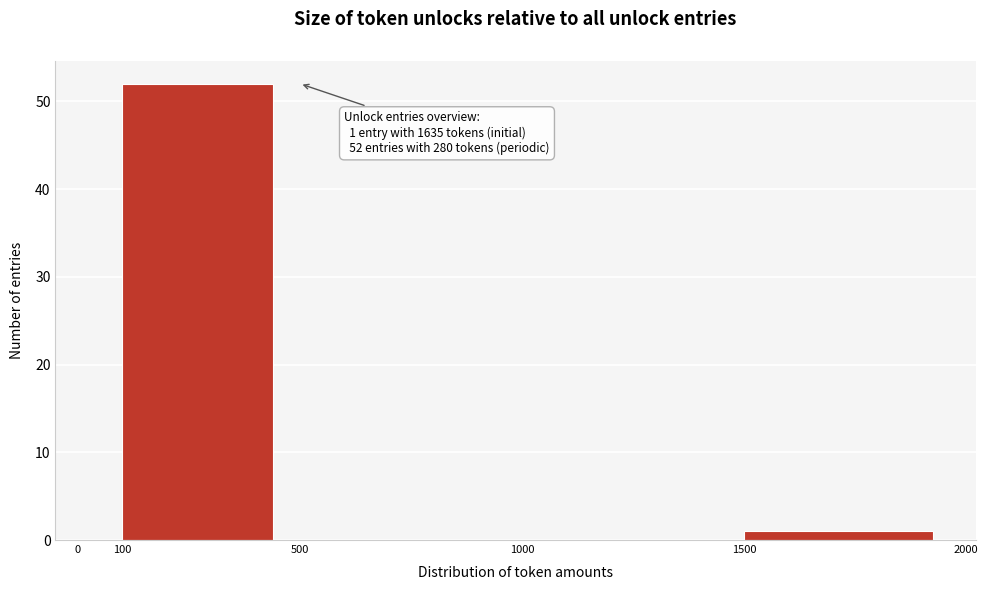

Which range on the x-axis has the tallest bar?

100 to 500